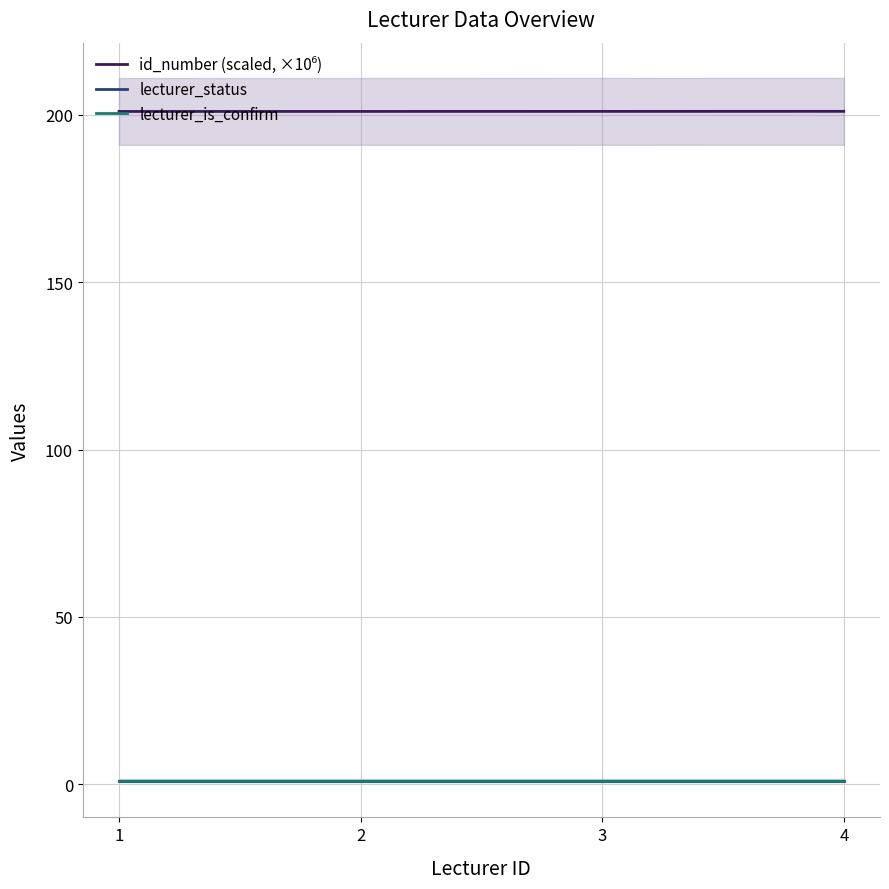

What is the maximum value for lecturer_is_confirm?

1.0